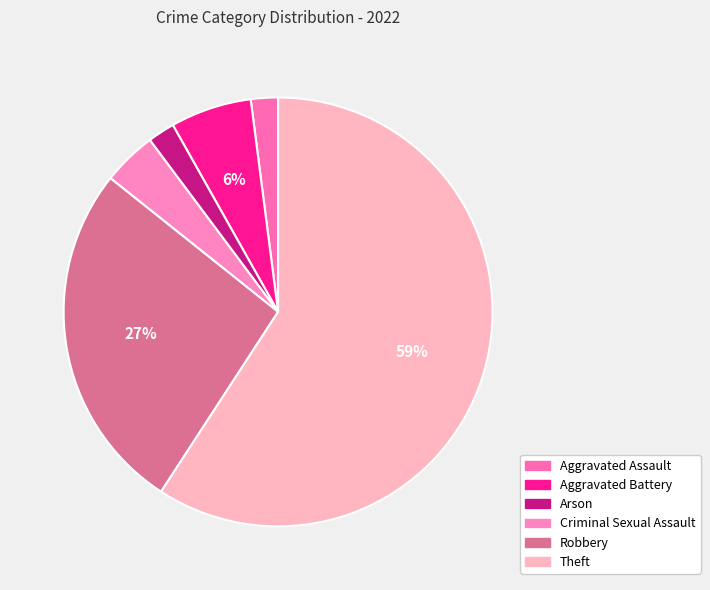

True or false: Robbery accounts for 37% of the total.

False